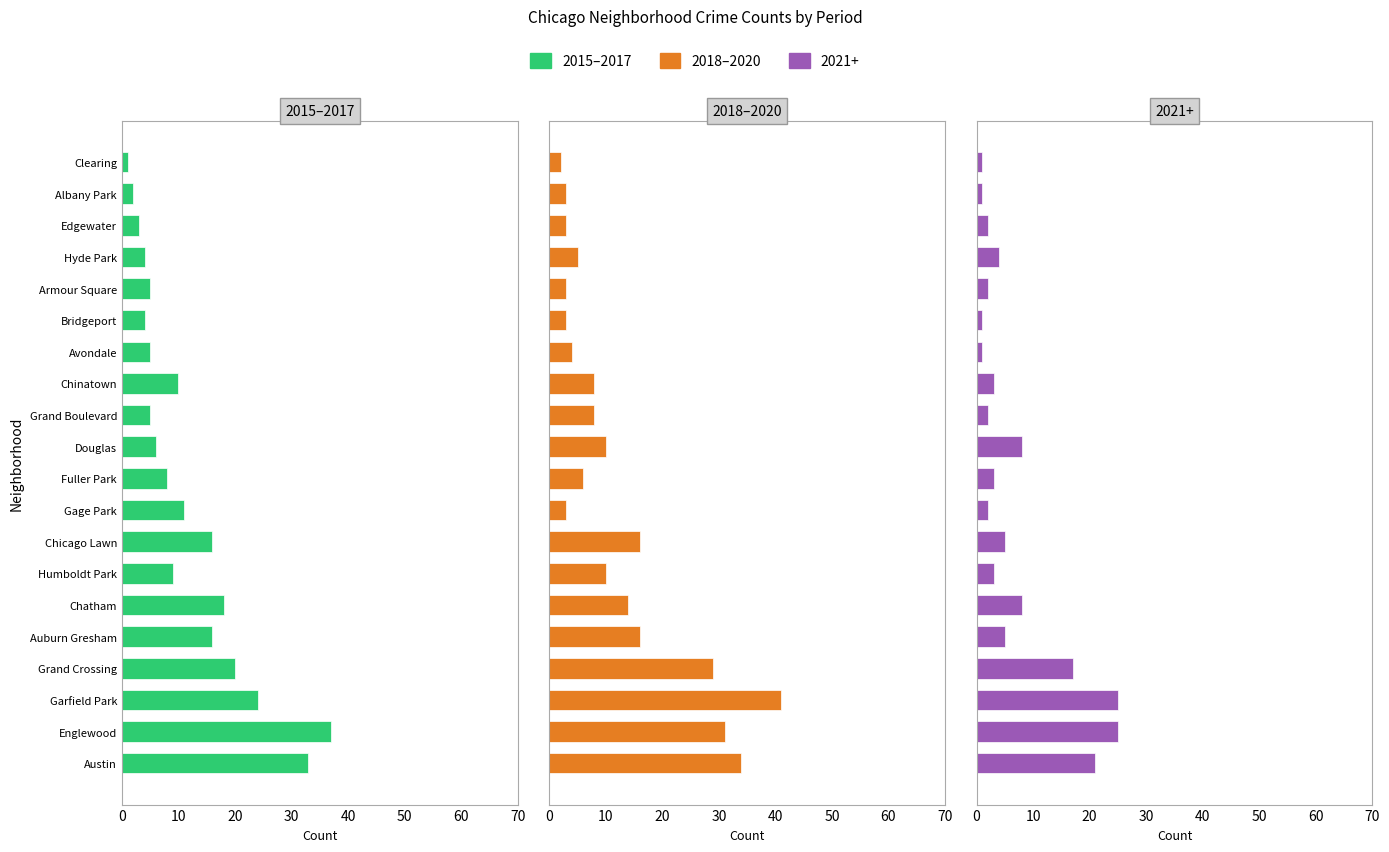

Which category has the highest value in the 2015 series?

Englewood